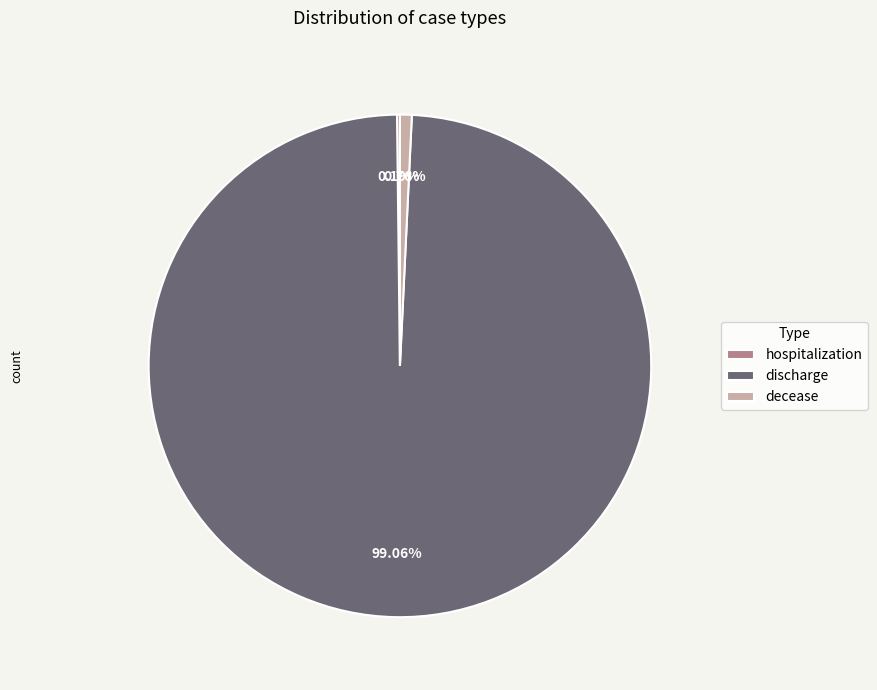

Combined, do decease and discharge account for over 50%?

Yes